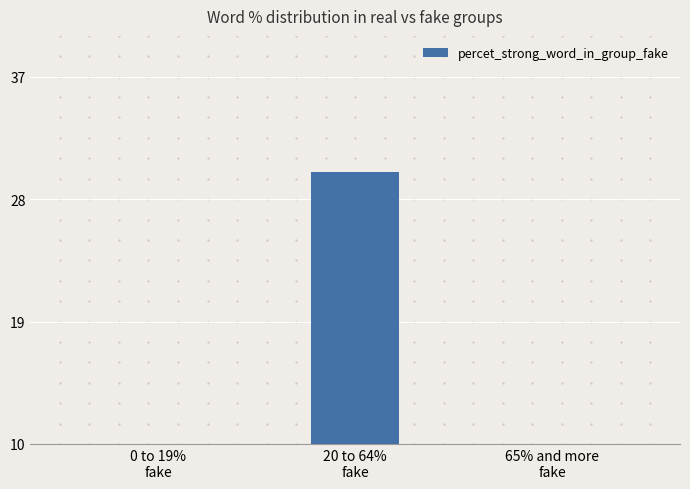

How many series are shown in this chart?

1